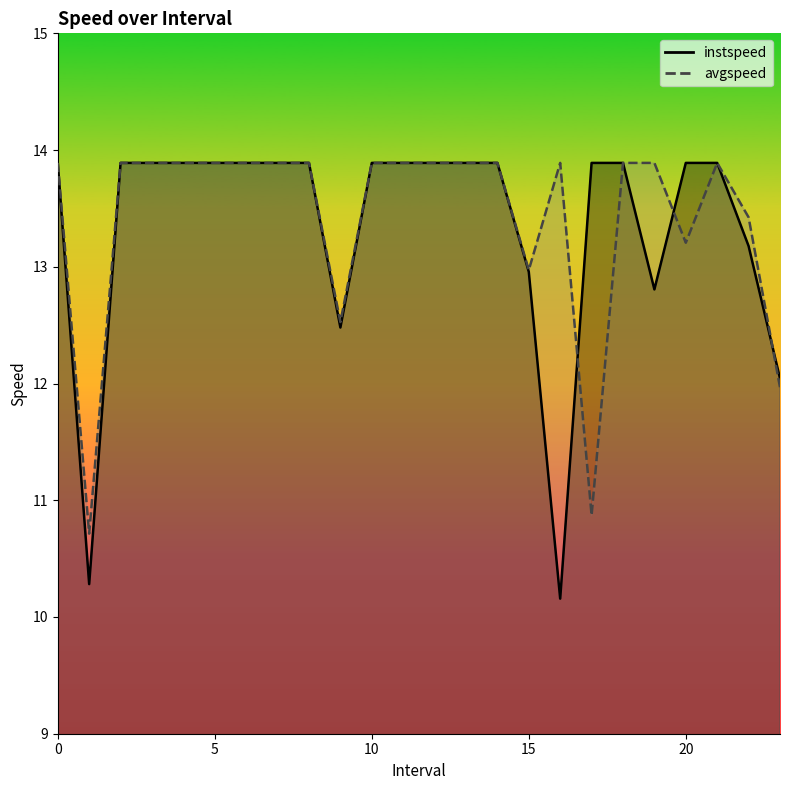

The avgspeed series shows 2.7 at 22.0. True or false?

False